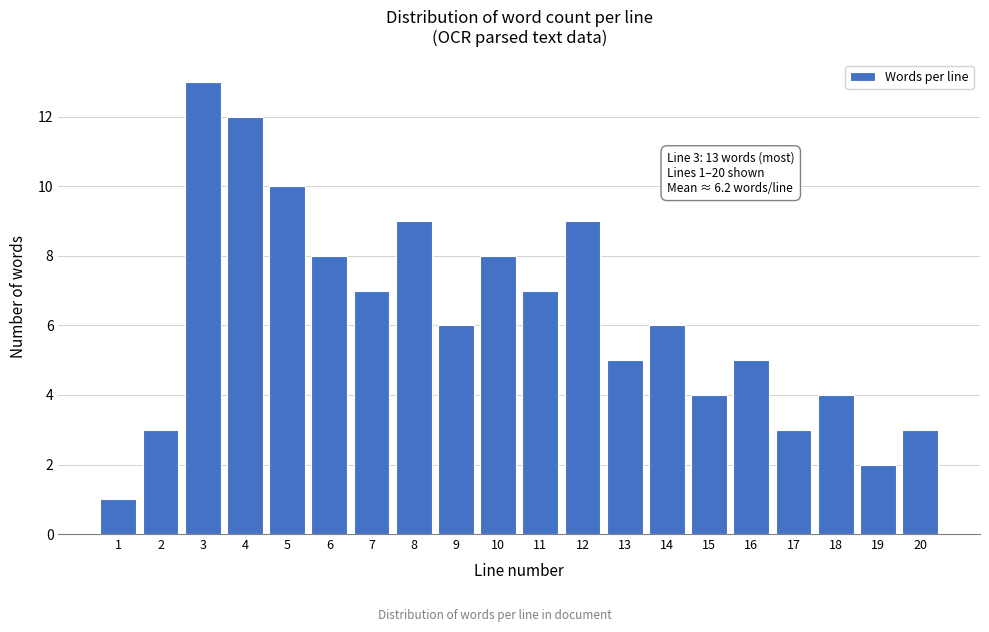

Reading right to left, transcribe all the data shown in this chart.

3	2	4	3	5	4	6	5	9	7	8	6	9	7	8	10	12	13	3	1